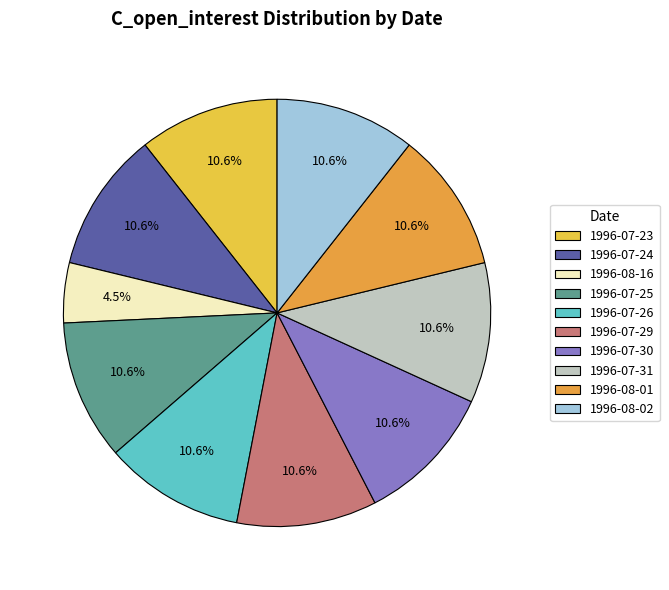

To the nearest percent, what is the average slice percentage?

10%